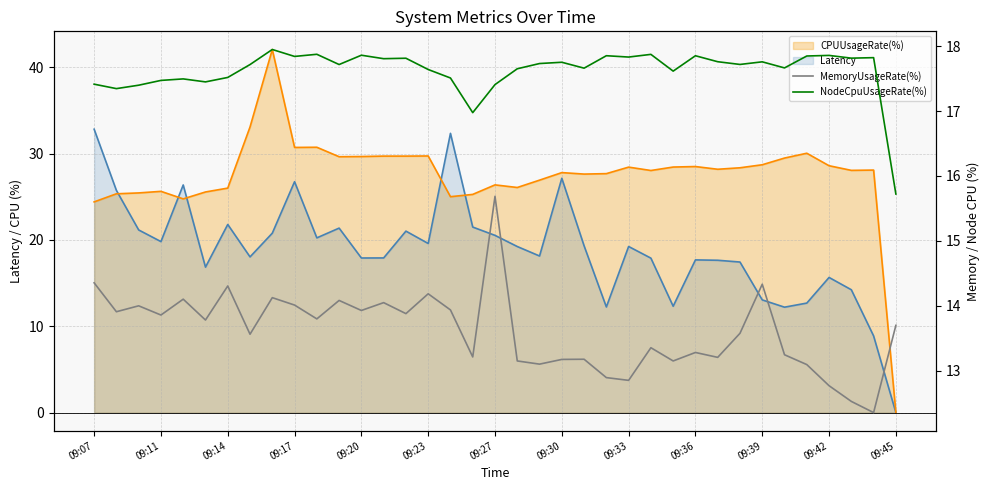

How many interior local valleys does the MemoryUsageRate(%) series have?

13